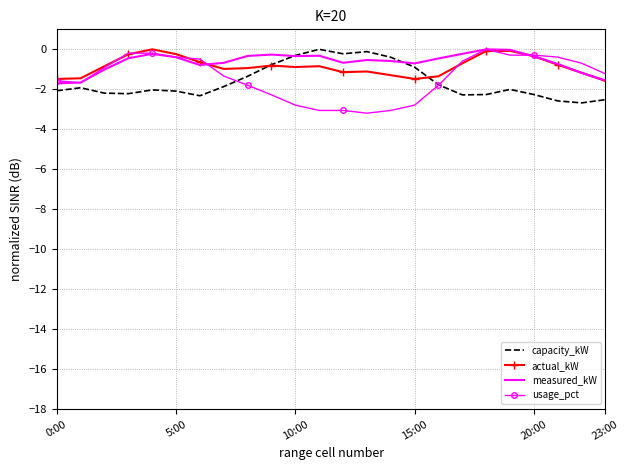

Rank the series by their average value, from lowest to highest.

capacity_kW, usage_pct, actual_kW, measured_kW